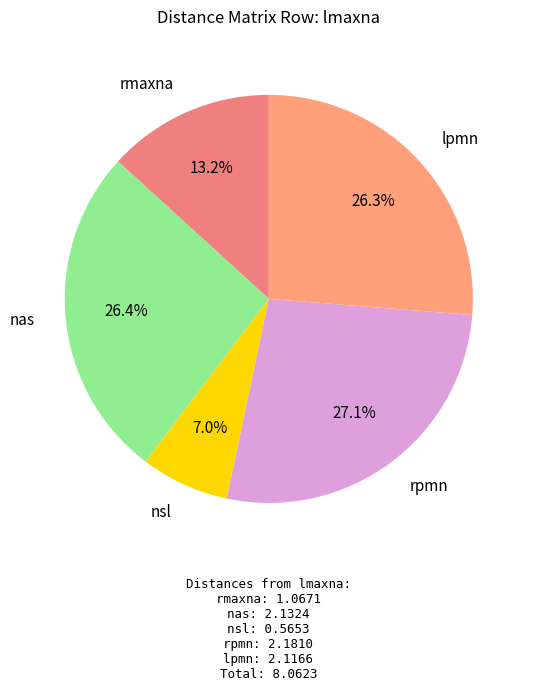

Does rmaxna account for over 50% of the chart?

No